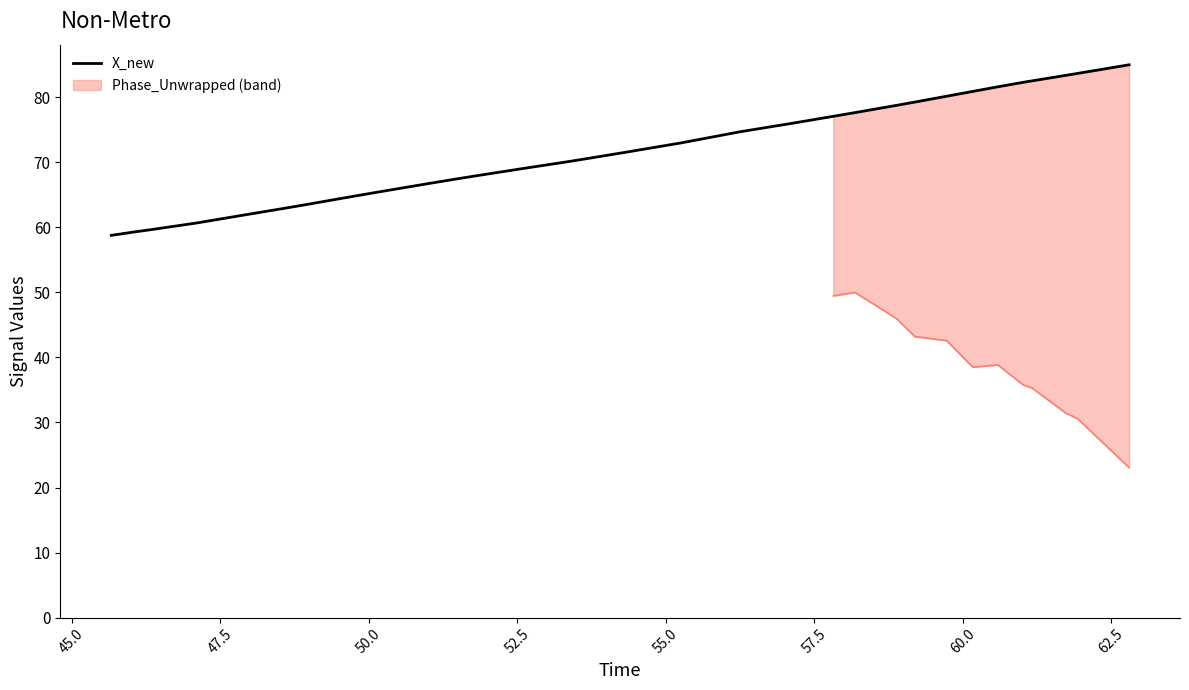

True or false: the data has more than 2 interior local peaks.

False